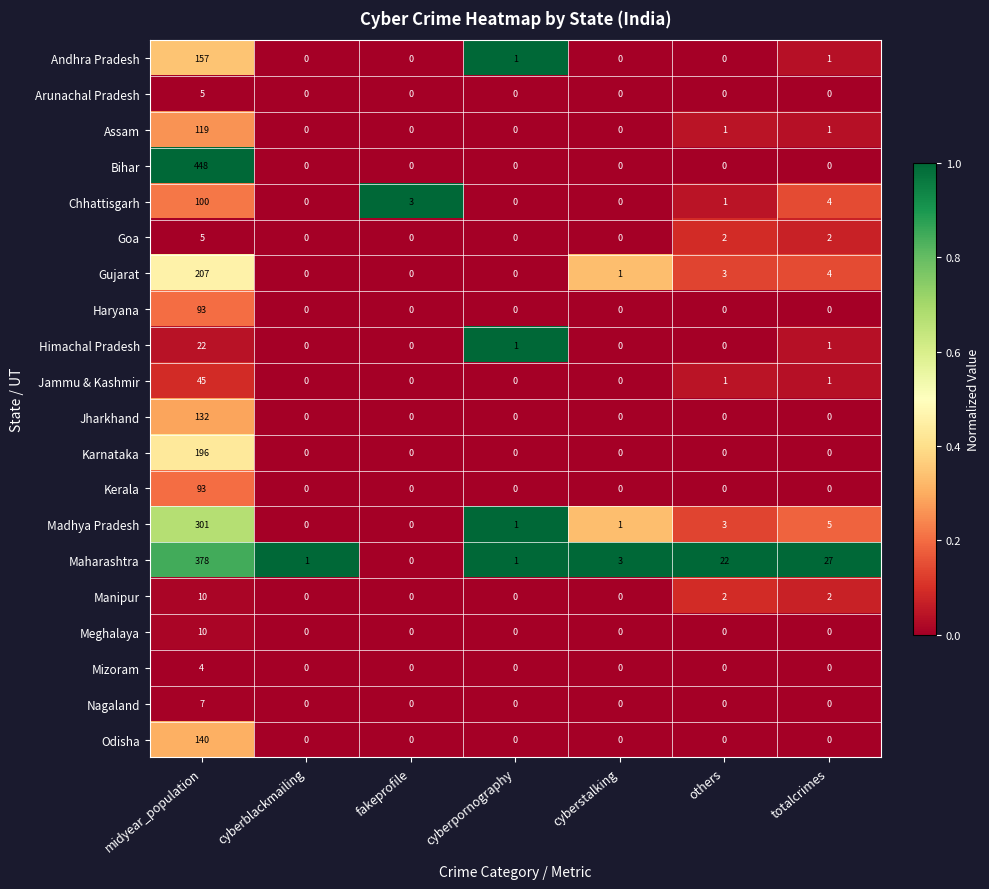

At which label does Madhya Pradesh first exceed 1?

midyear_population